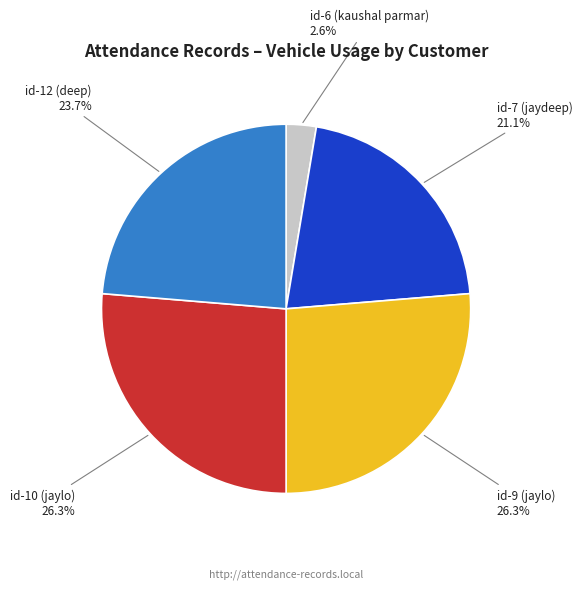

What percentage is the id-7 (jaydeep) slice, to the nearest percent?

21%